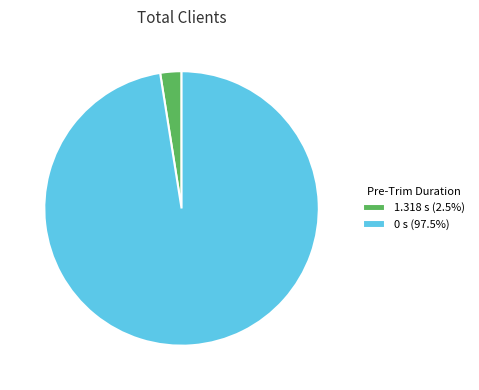

Count the number of slices in the pie.

2